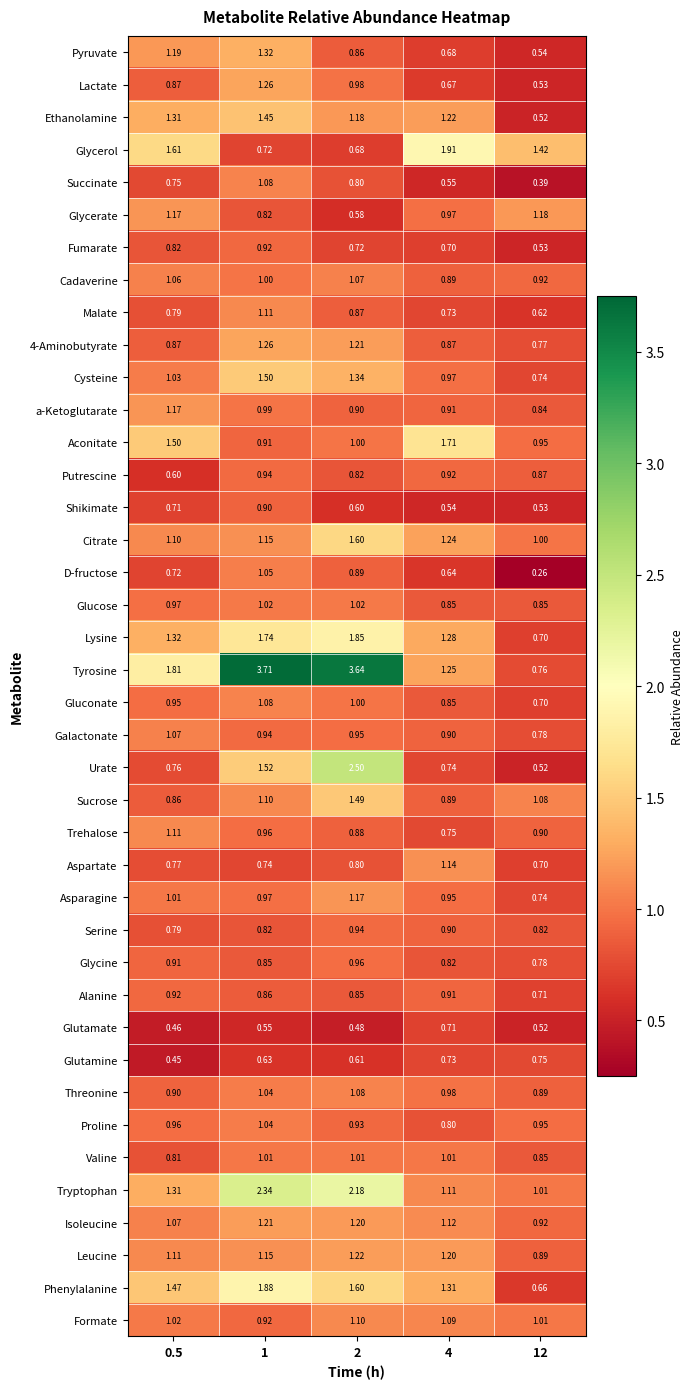

How many series are shown in this chart?

40